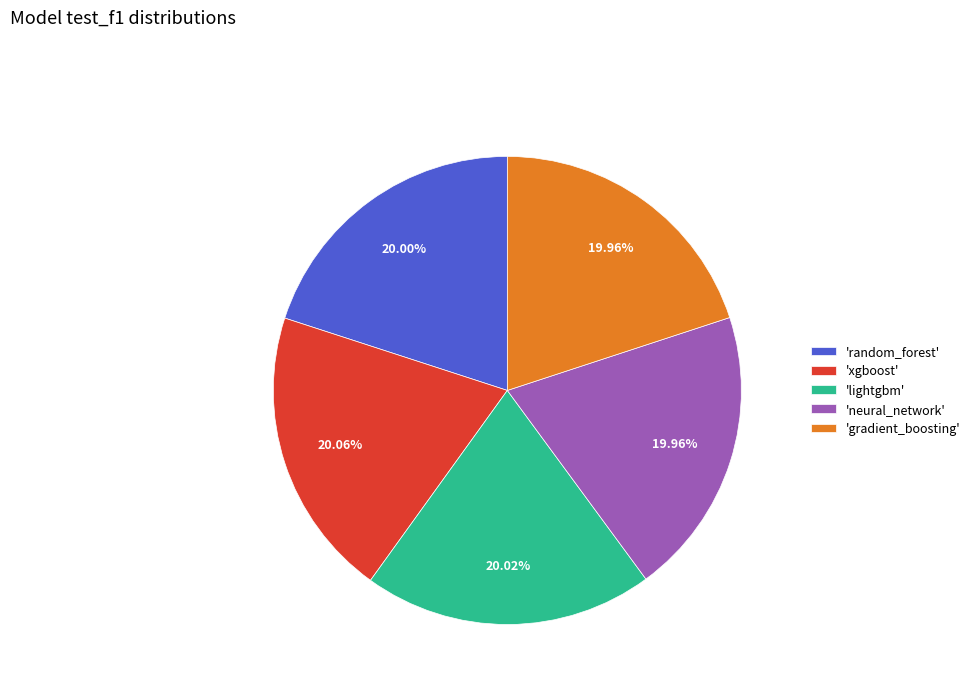

Do 'lightgbm' and 'gradient_boosting' together represent more than half of the pie?

No